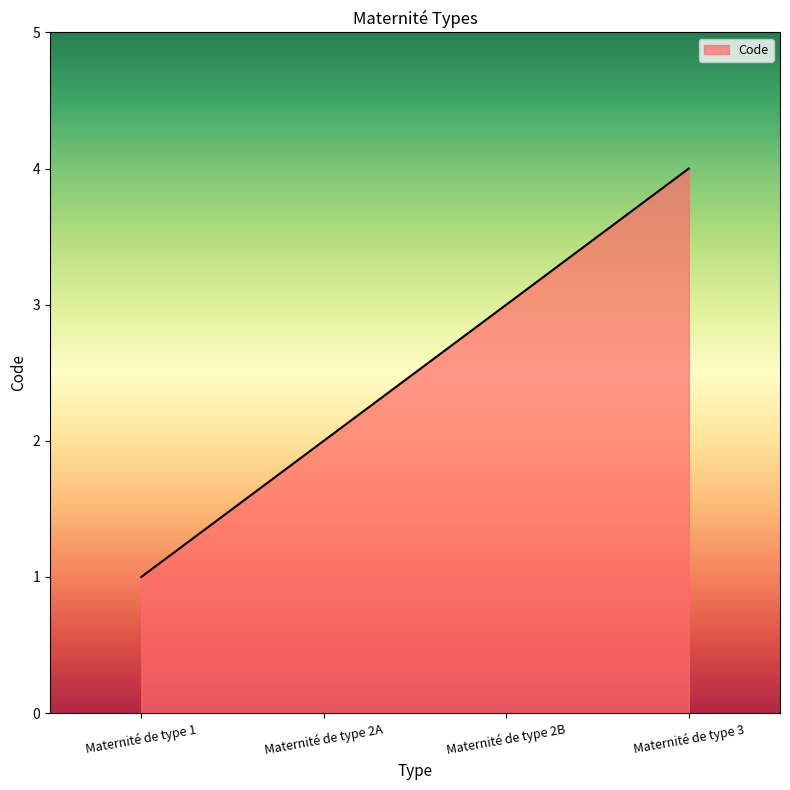

What position from the right is Maternité de type 2B?

2